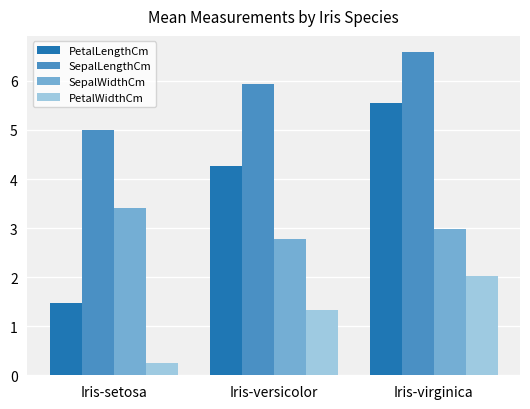

True or false: PetalLengthCm has a value of 1.5 at Iris-setosa.

True